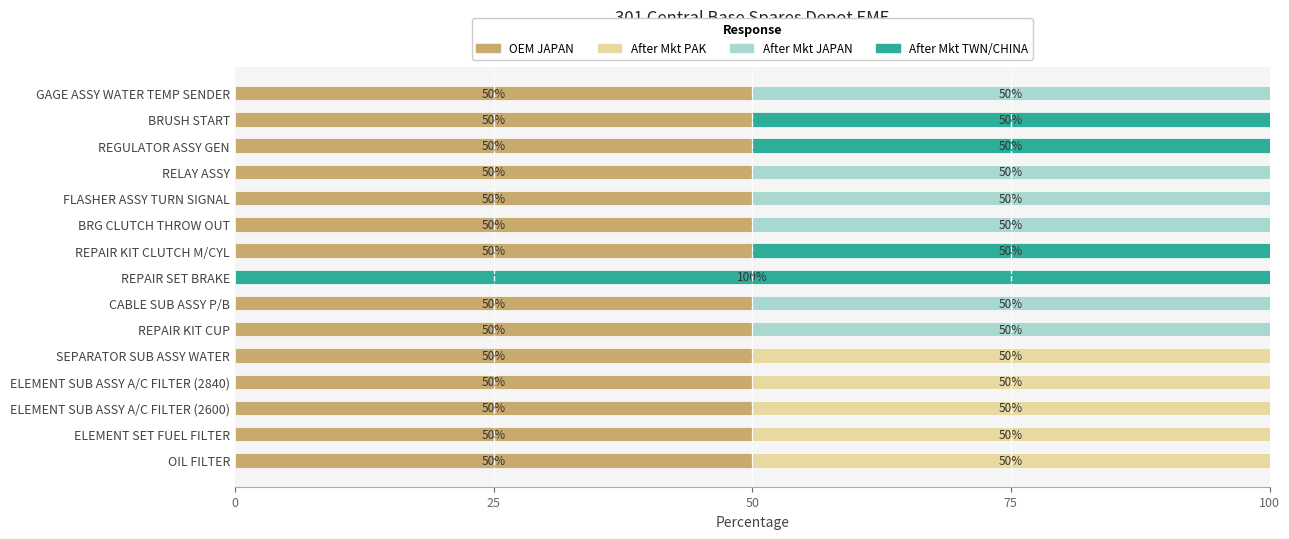

Is it true that OEM JAPAN equals 14 at BRG CLUTCH THROW OUT?

False